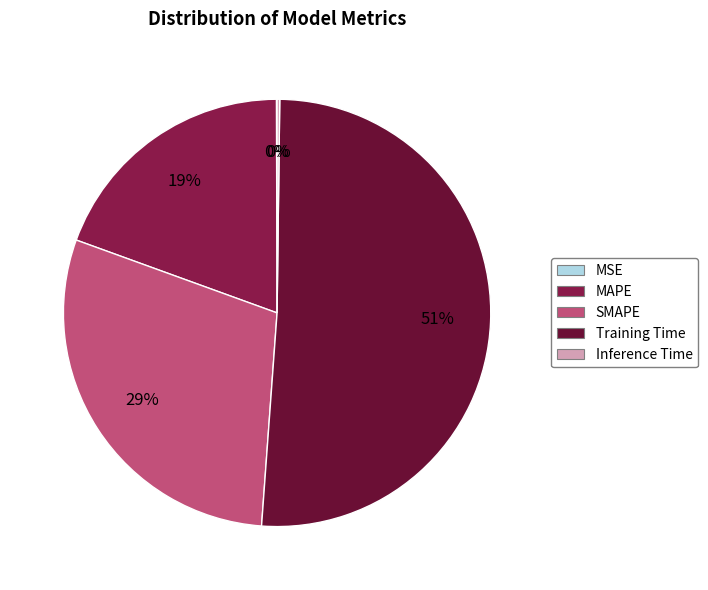

Does any single category account for the majority?

Yes